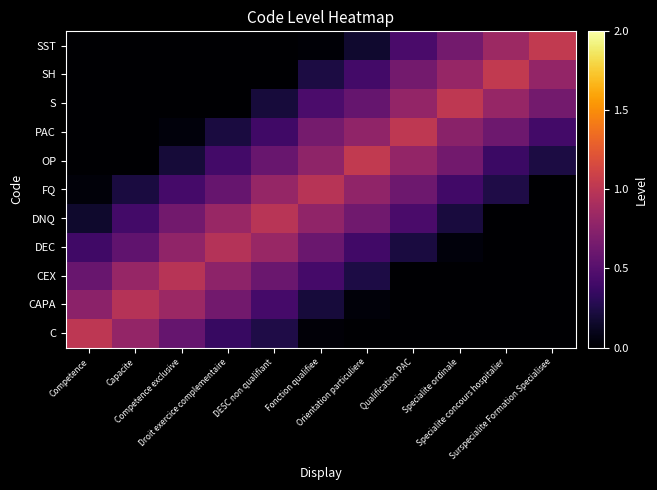

Reading left to right, extract all data points from this chart.

row_0: 1.0	0.8	0.6	0.4	0.2	0.0	0.0	0.0	0.0	0.0	0.0
row_1: 0.8	1.0	0.8	0.6	0.4	0.2	0.0	0.0	0.0	0.0	0.0
row_2: 0.6	0.8	1.0	0.8	0.6	0.4	0.2	0.0	0.0	0.0	0.0
row_3: 0.4	0.6	0.8	1.0	0.8	0.6	0.4	0.2	0.0	0.0	0.0
row_4: 0.2	0.4	0.6	0.8	1.0	0.8	0.6	0.4	0.2	0.0	0.0
row_5: 0.0	0.2	0.4	0.6	0.8	1.0	0.8	0.6	0.4	0.2	0.0
row_6: 0.0	0.0	0.2	0.4	0.6	0.8	1.0	0.8	0.6	0.4	0.2
row_7: 0.0	0.0	0.0	0.2	0.4	0.6	0.8	1.0	0.8	0.6	0.4
row_8: 0.0	0.0	0.0	0.0	0.2	0.4	0.6	0.8	1.0	0.8	0.6
row_9: 0.0	0.0	0.0	0.0	0.0	0.2	0.4	0.6	0.8	1.0	0.8
row_10: 0.0	0.0	0.0	0.0	0.0	0.0	0.2	0.4	0.6	0.8	1.0